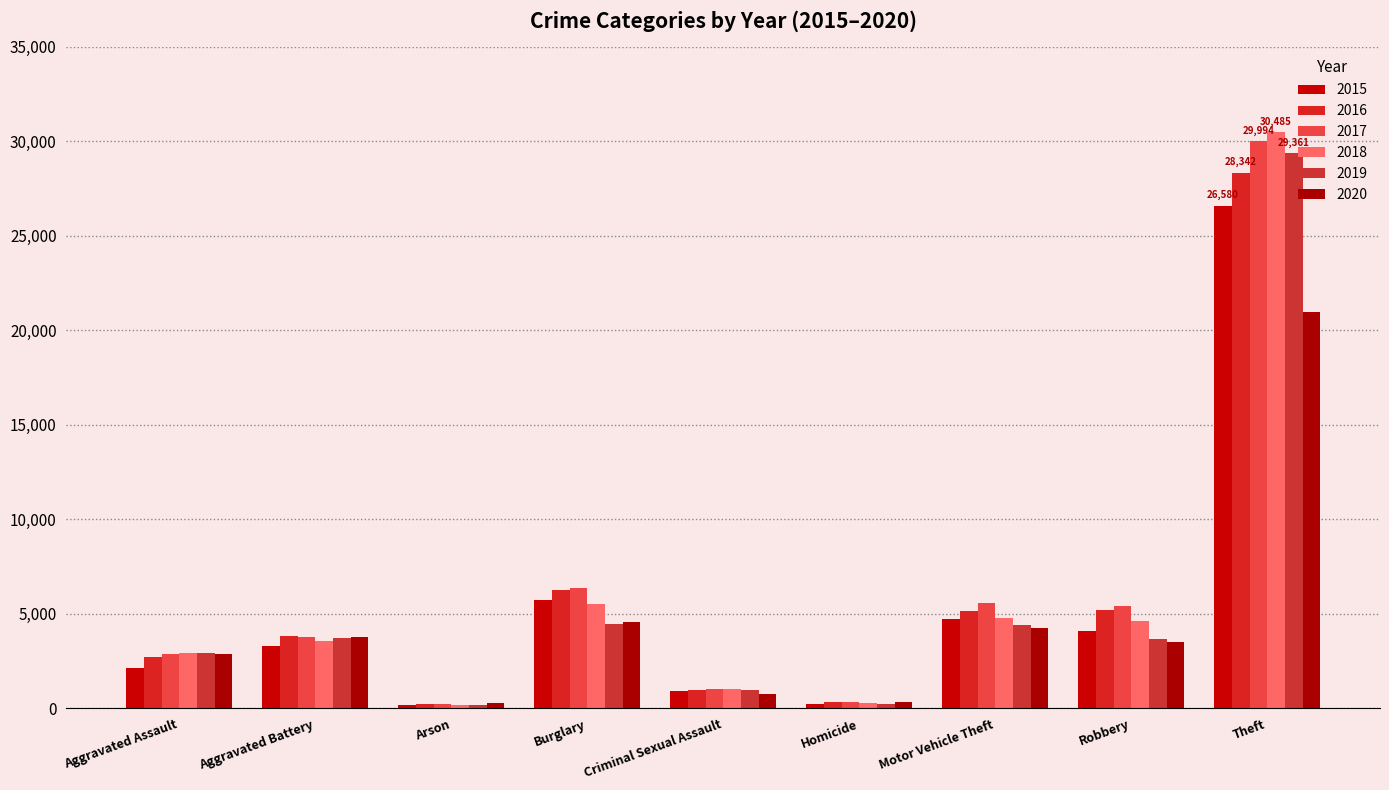

Rank the series by their maximum value, from highest to lowest.

2018, 2017, 2019, 2016, 2015, 2020